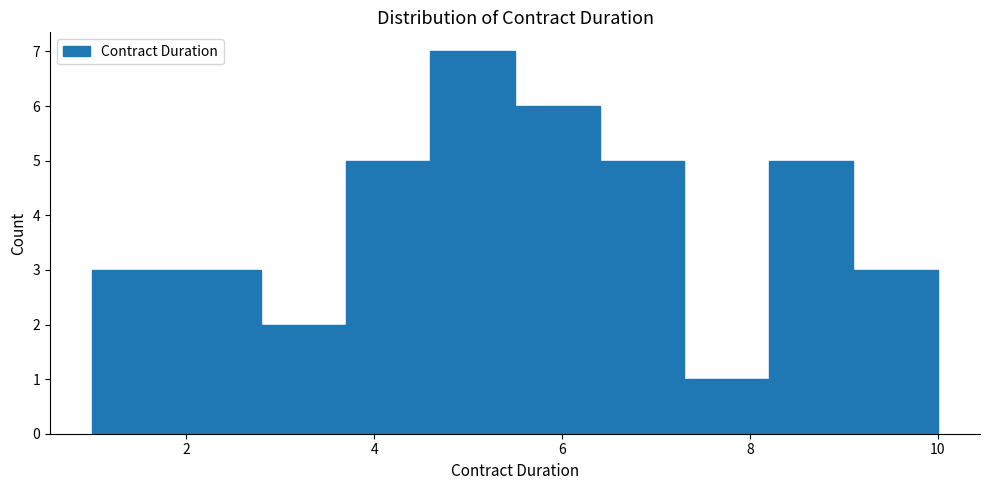

Over which range of the x-axis is the bar tallest?

4.6 to 5.5